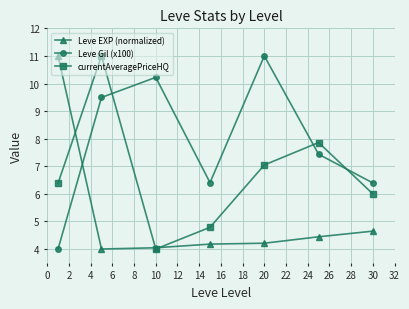

True or false: currentAveragePriceHQ and Leve Gil (x100) intersect in this chart.

True